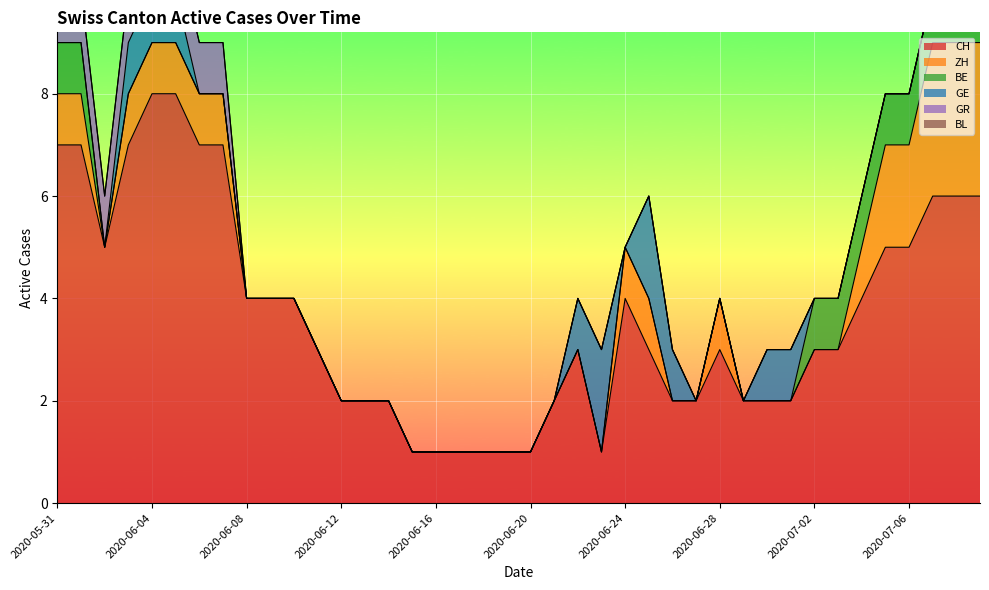

True or false: GE has a value of 0 at 2020-07-09.

True